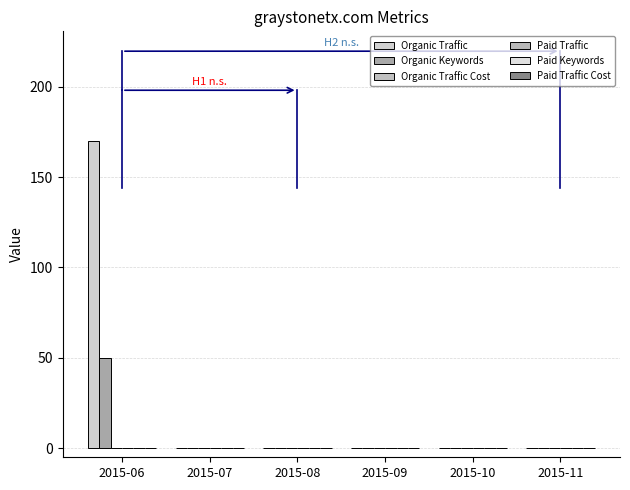

How many categories are shown in the chart?

6